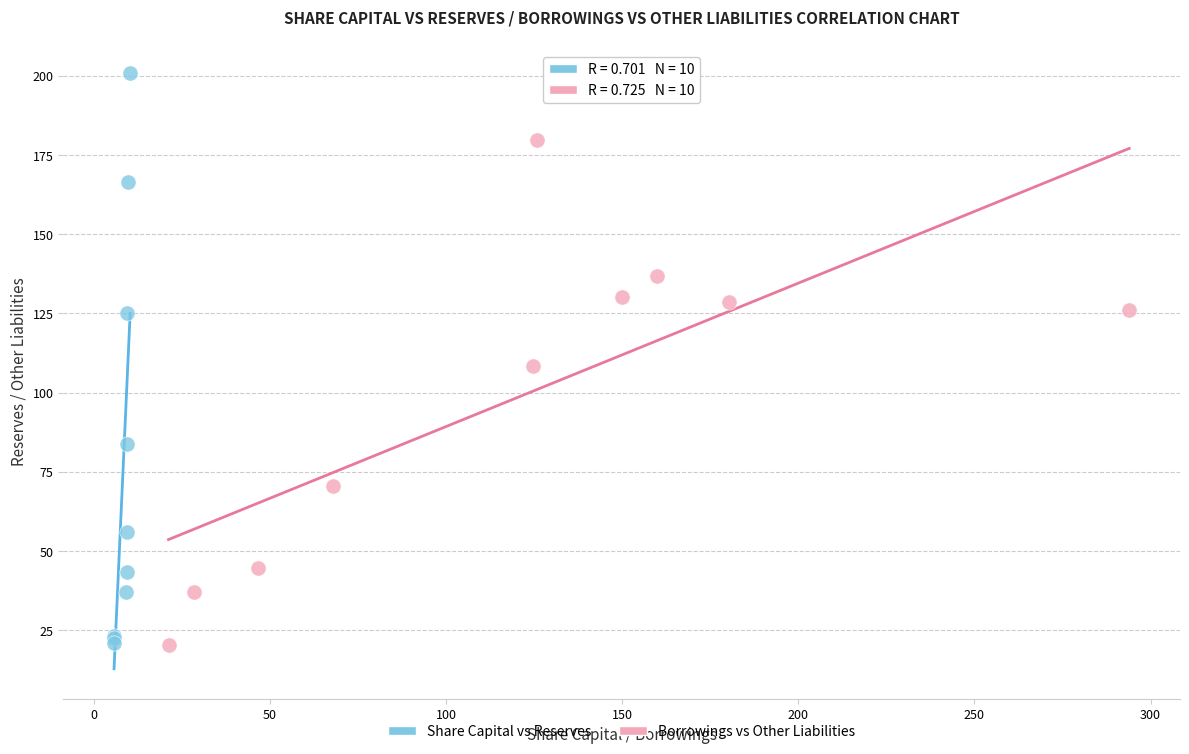

Which series contains the highest Y value?

Share Capital vs Reserves